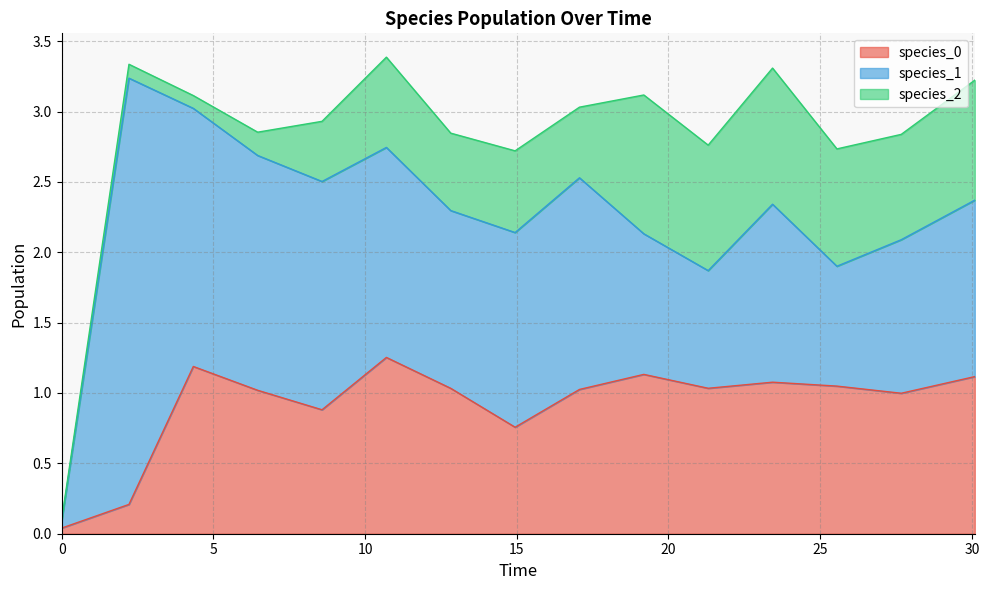

Rank the series by their maximum value, from lowest to highest.

species_2, species_0, species_1